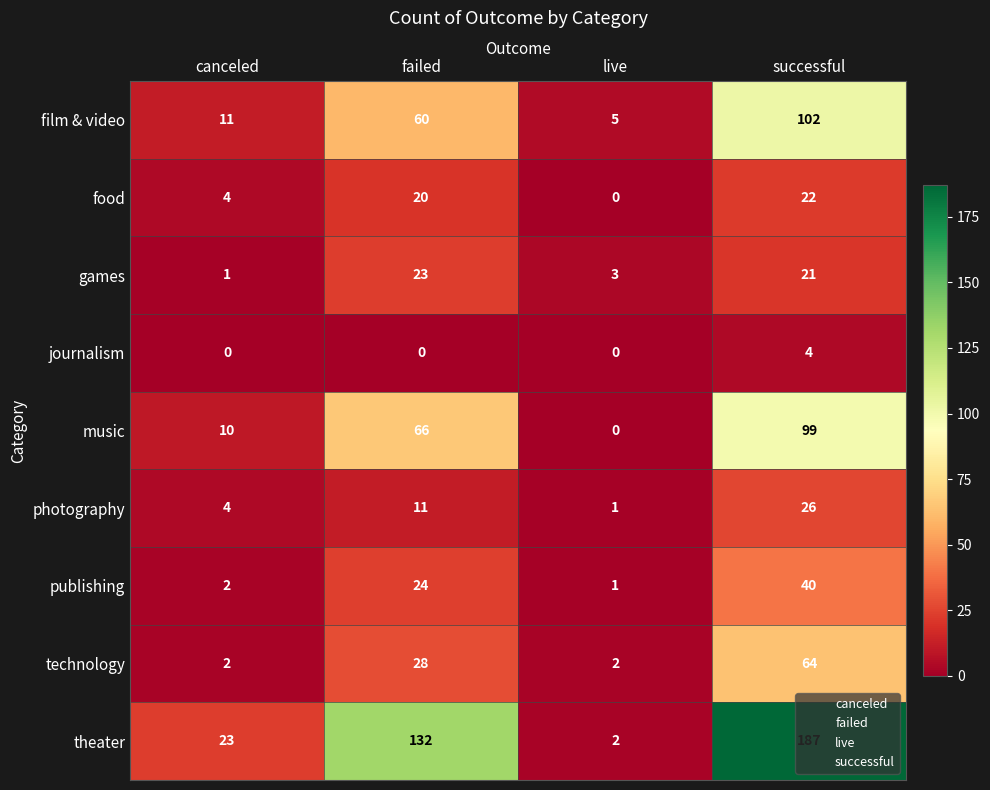

Between canceled and successful, which series saw the biggest shift?

theater